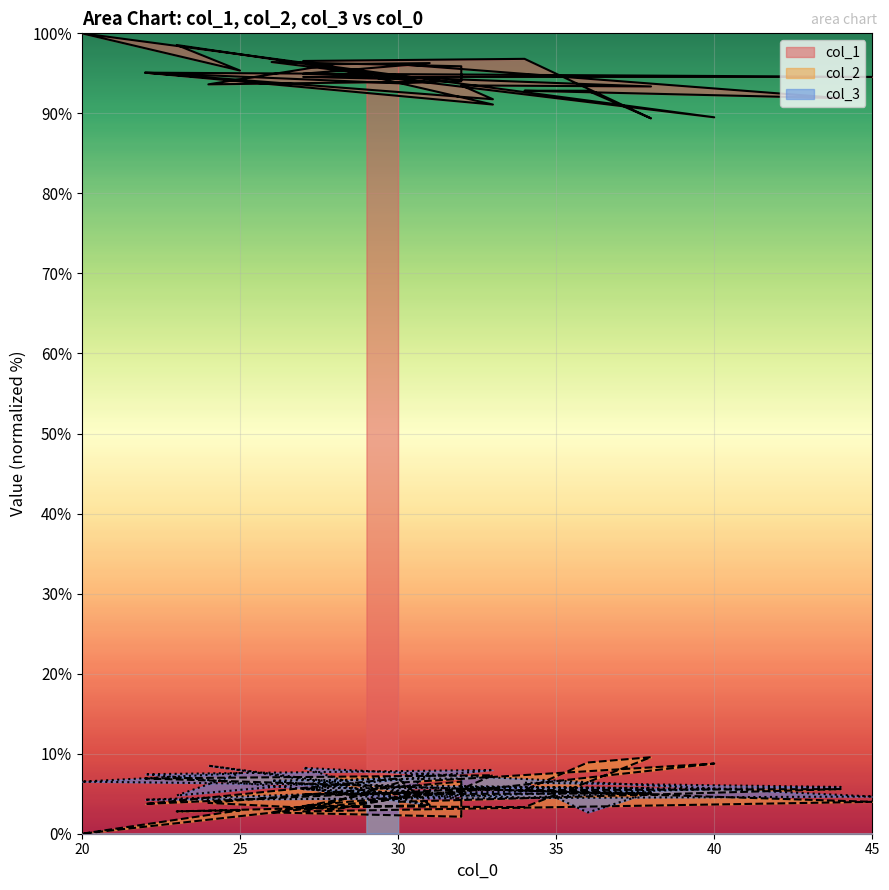

What is the value of the col_1 point at the 27th from the left?

93.5